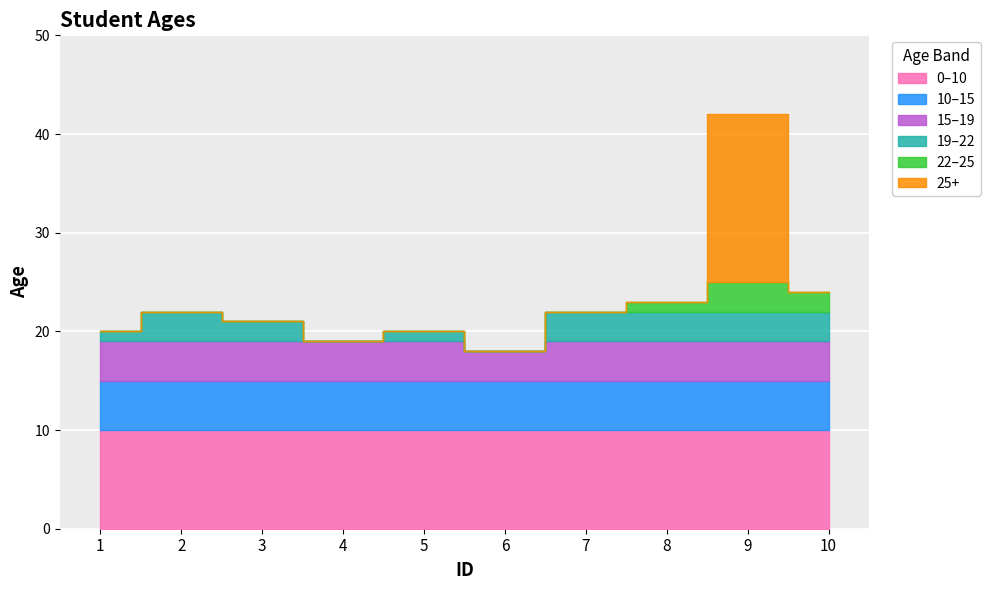

How many points are higher than both their immediate neighbors (excluding endpoints)?

3